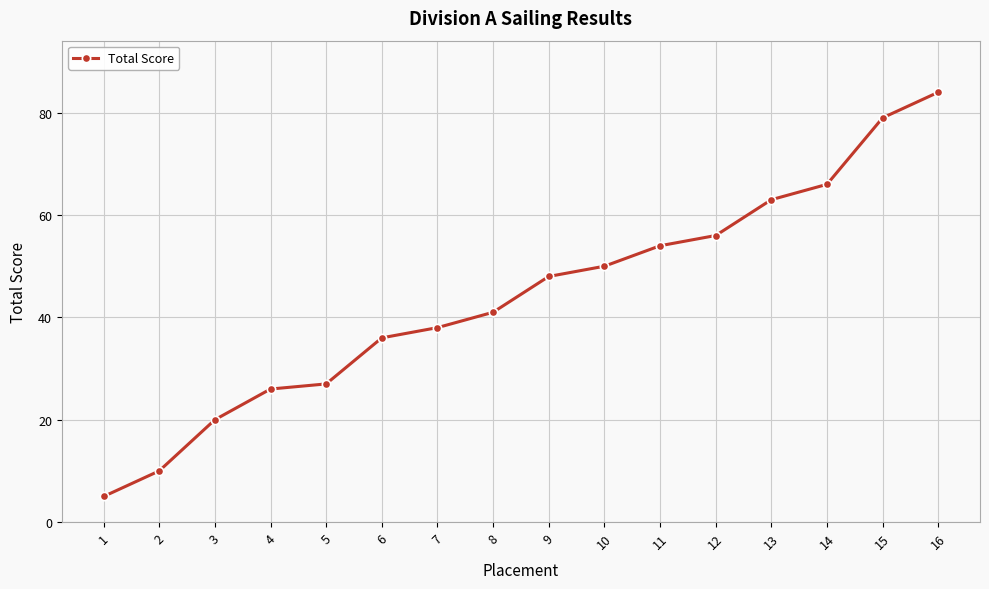

What is the minimum value shown in the chart?

5